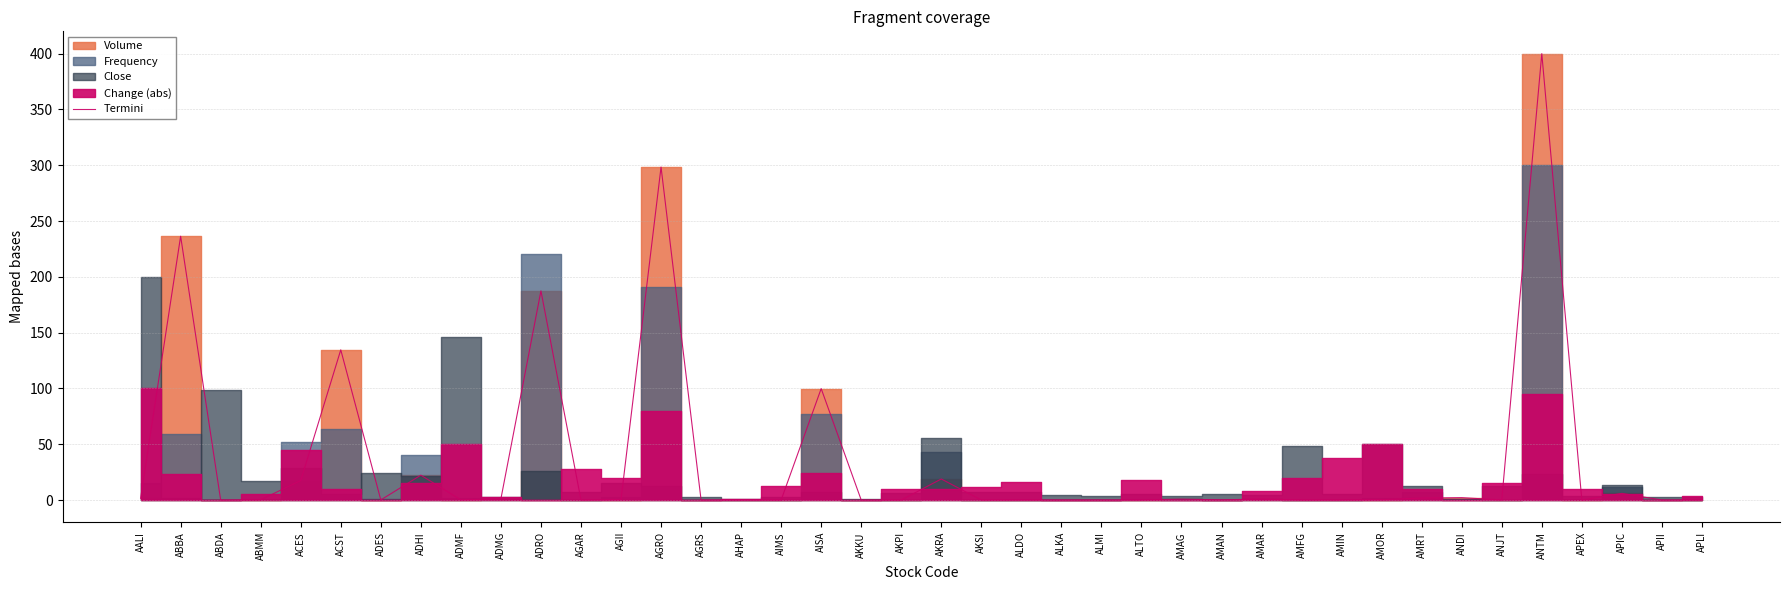

How many points are lower than both their immediate neighbors (excluding endpoints)?

13